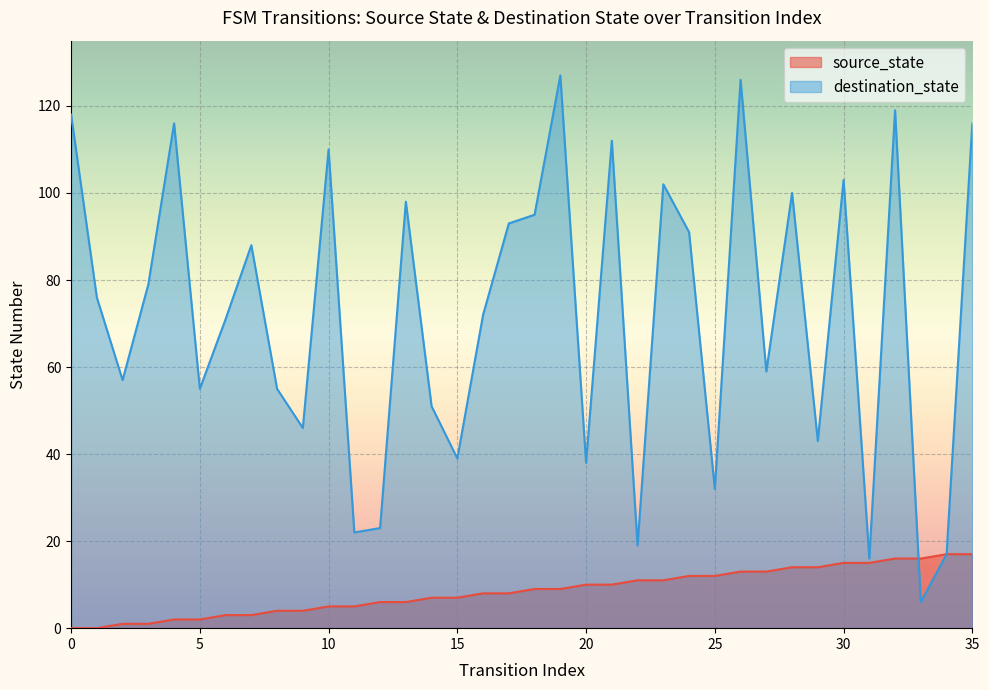

Where does the data first go above 9?

20